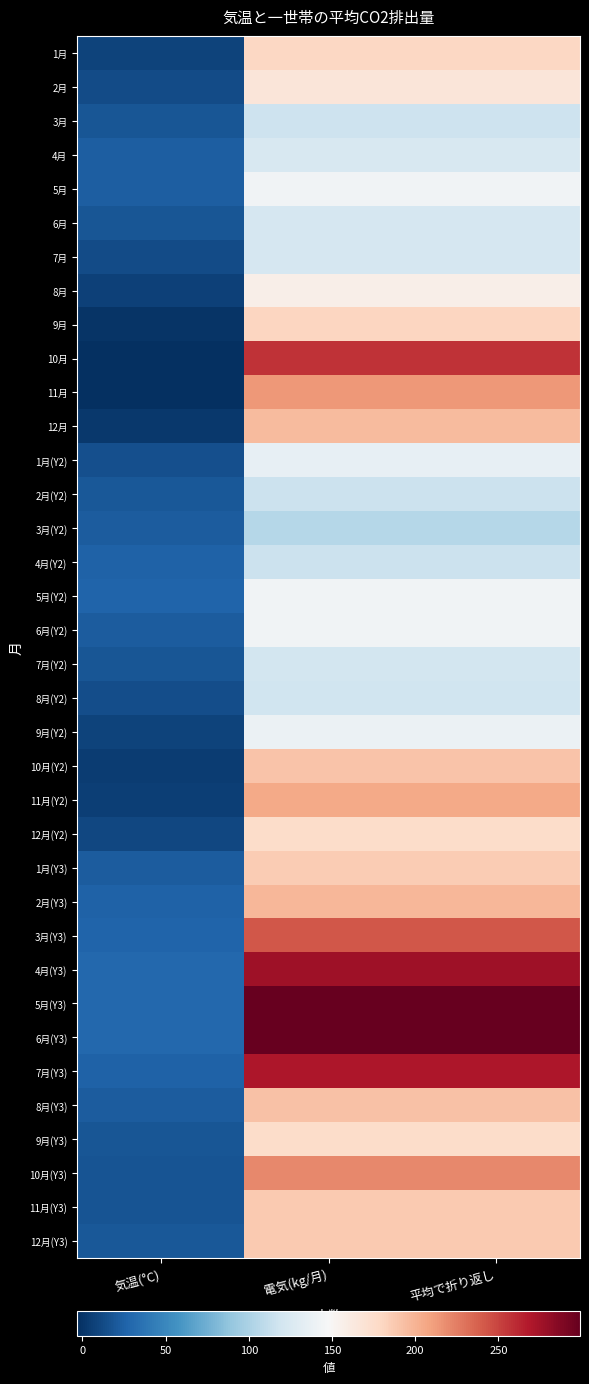

At how many categories does at least one series exceed 165?

2